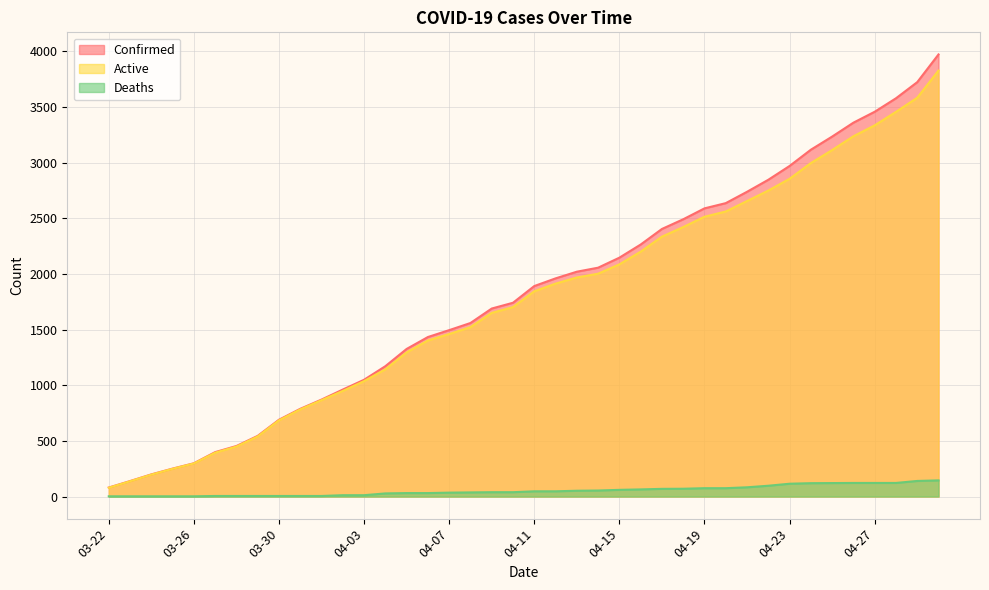

What is the label of the 25th point from the right?

04-06